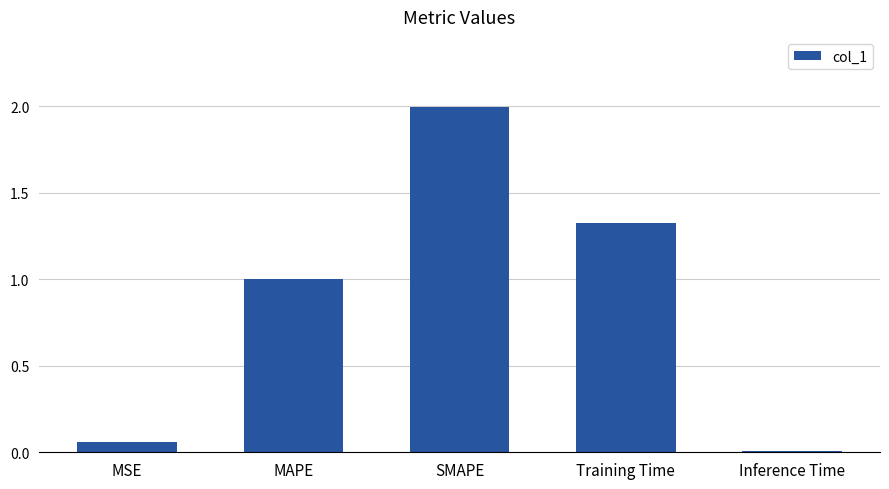

The chart shows a value of 1.1 at SMAPE. True or false?

False